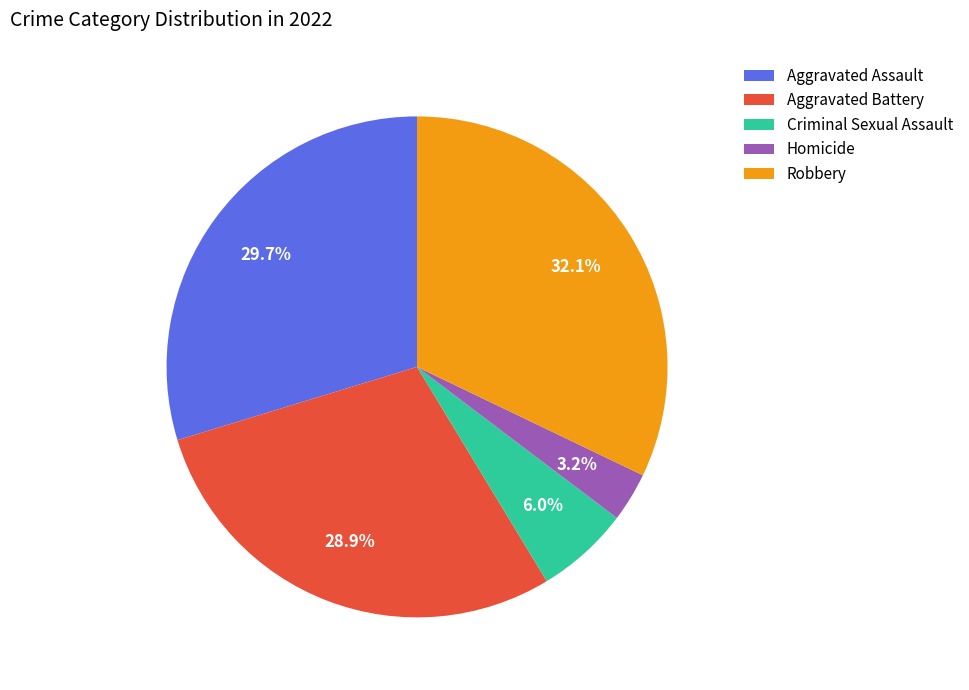

What percentage do Robbery and Aggravated Battery together represent?

61.1%